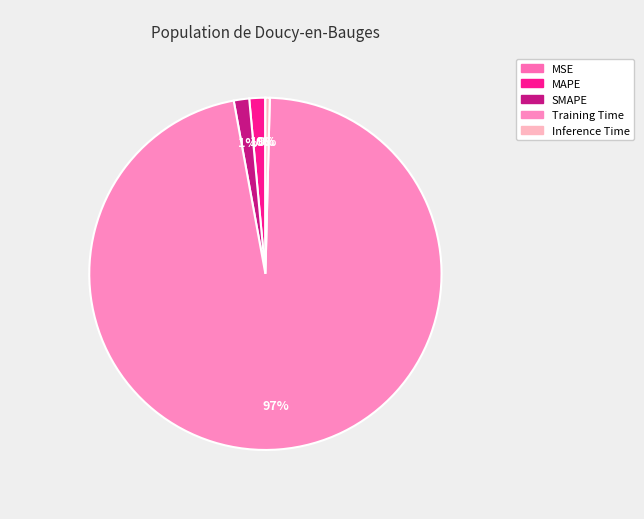

Is it true that Training Time is 84% of the pie?

False